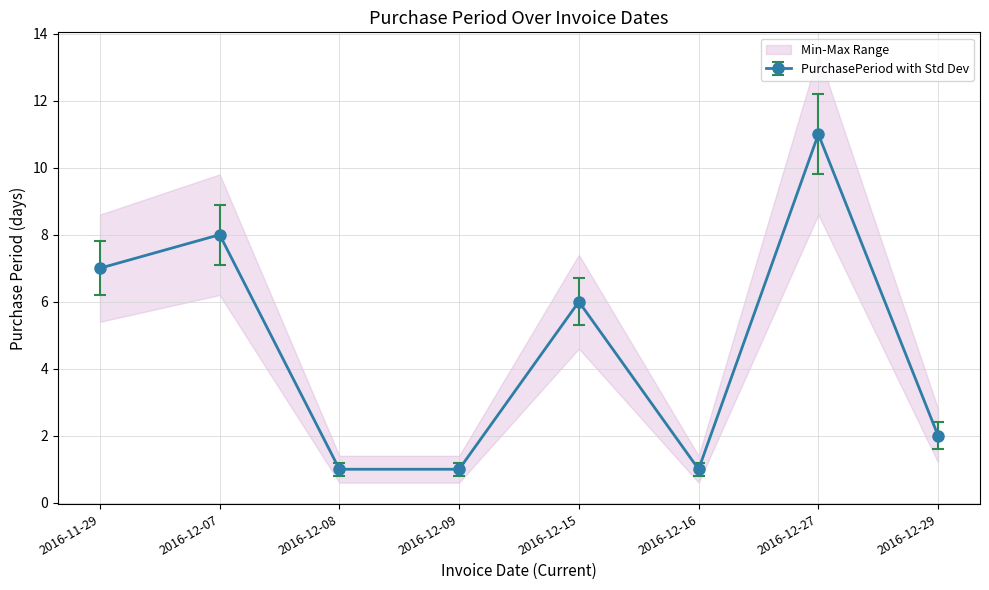

What is the label of the 5th point from the right?

2016-12-09